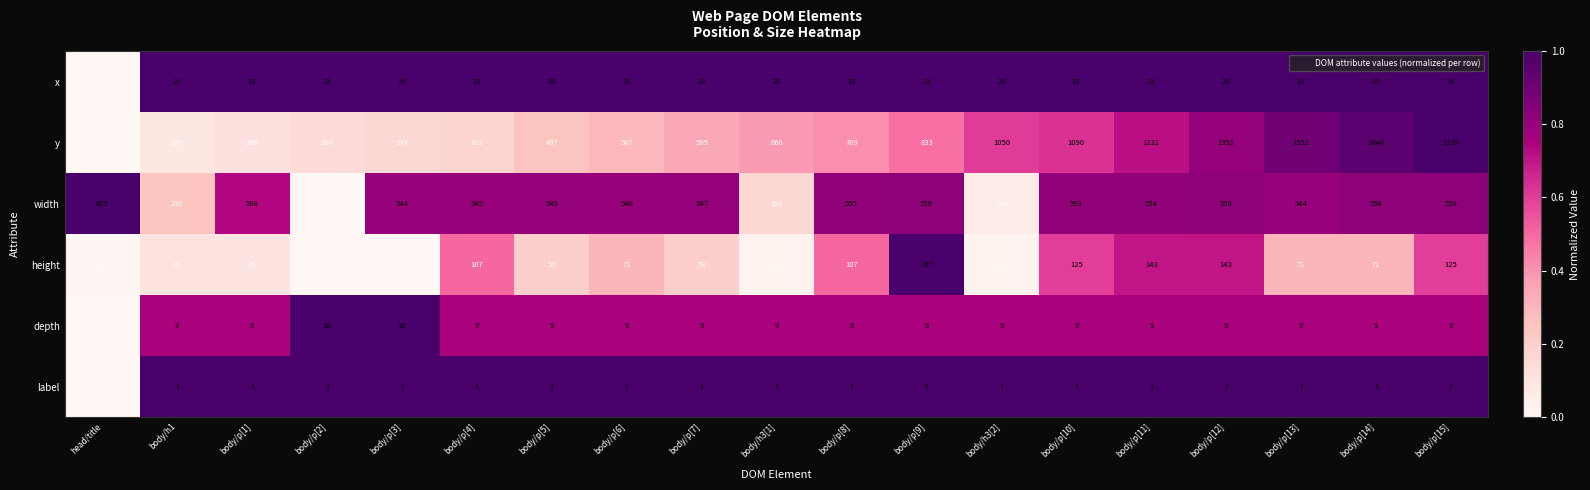

List the series in order of their peak value, lowest first.

label, depth, x, height, width, y